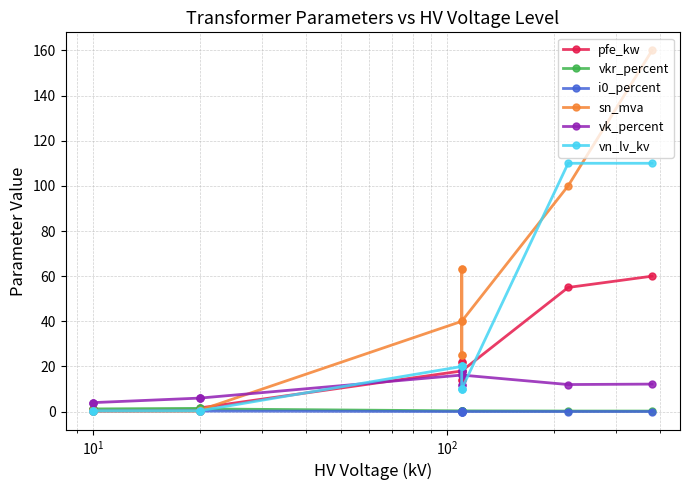

Which series ends up on top after the final intersection of vn_lv_kv and vk_percent?

vn_lv_kv